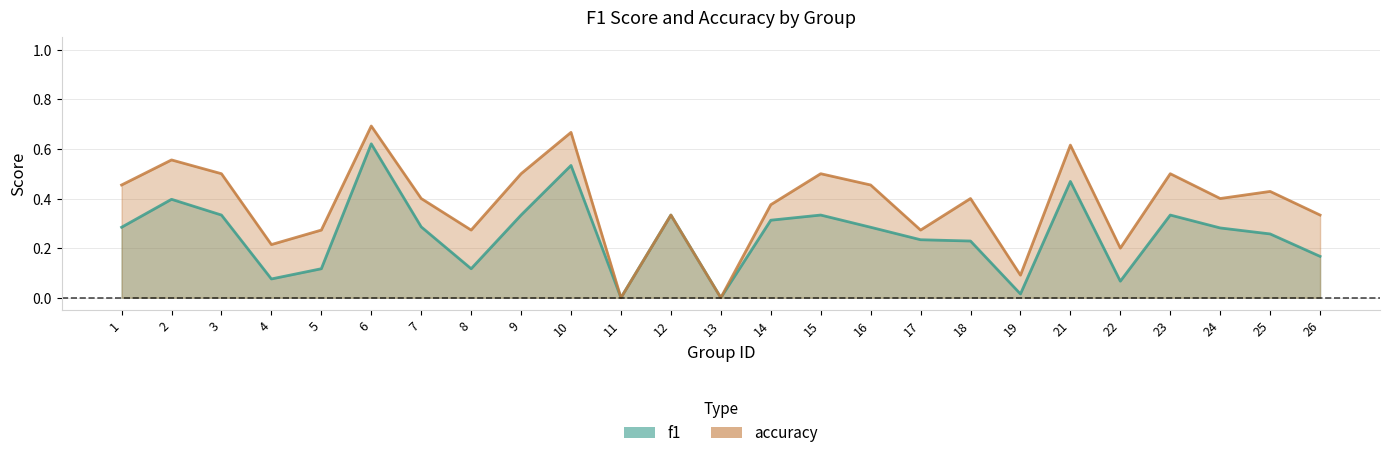

True or false: accuracy has more than 0 interior local peaks.

True